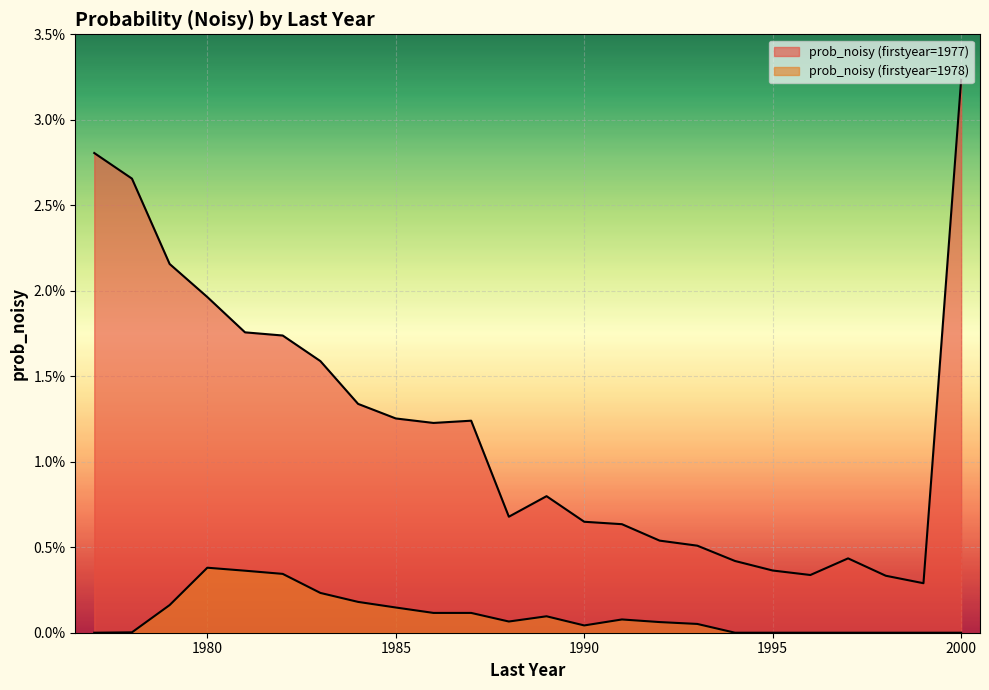

Which has a higher value, 1995 or 1986?

1986